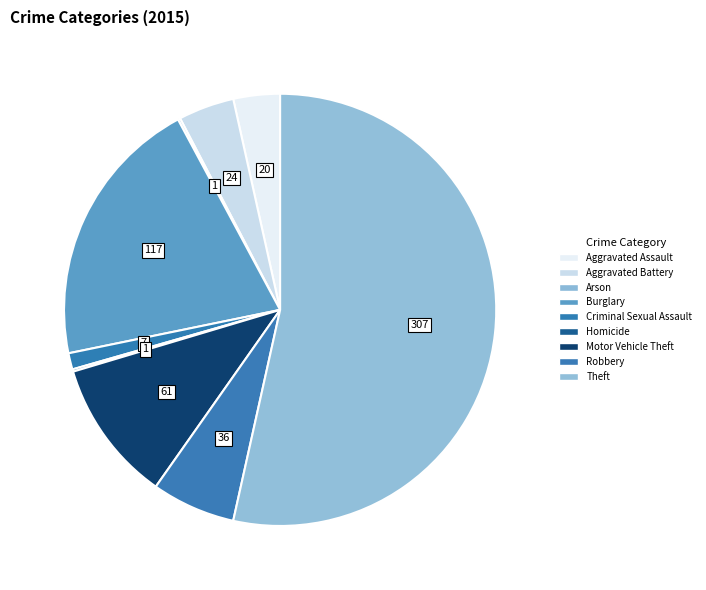

Does Theft account for over 50% of the chart?

Yes